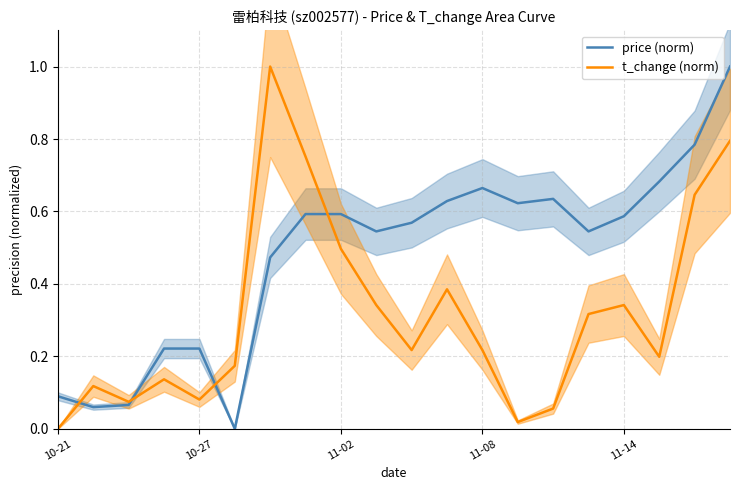

How many times do t_change (norm) and price (norm) cross each other?

4